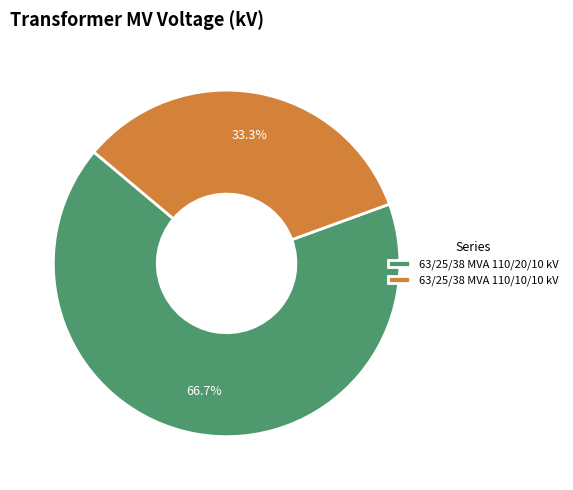

Does any single category account for the majority?

Yes